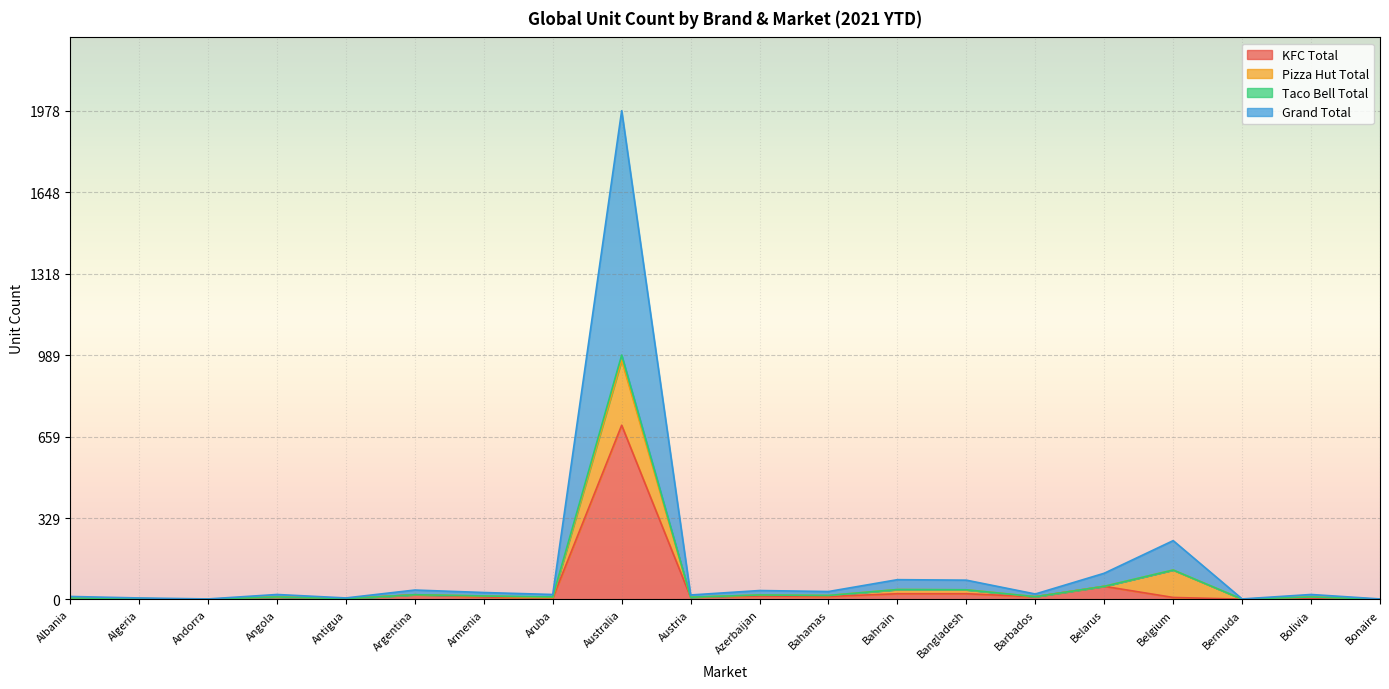

What is the difference between the Taco Bell Total values at Bolivia and Bonaire?

9